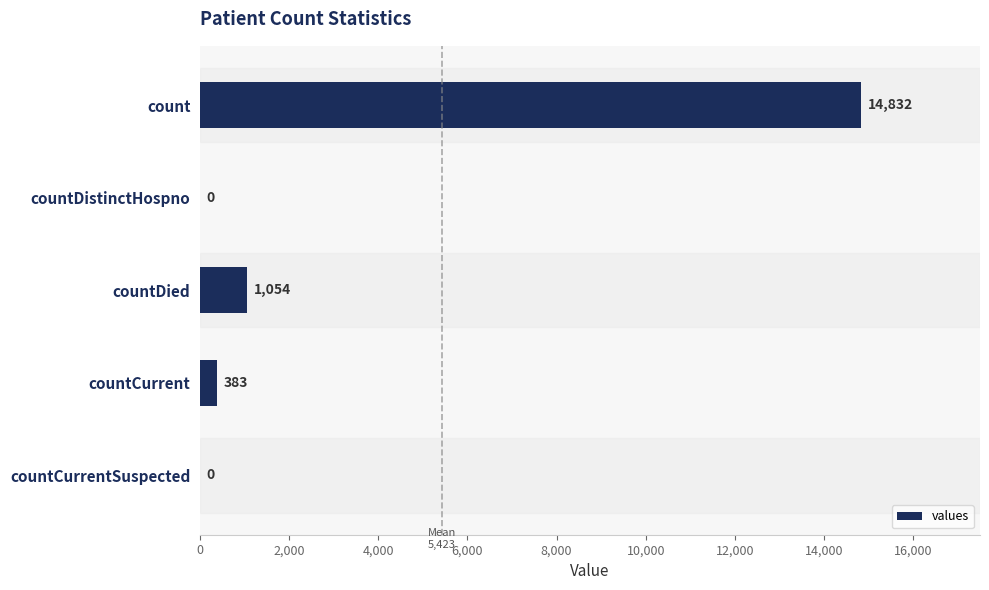

What is the change in value from countCurrent to countCurrentSuspected?

-383